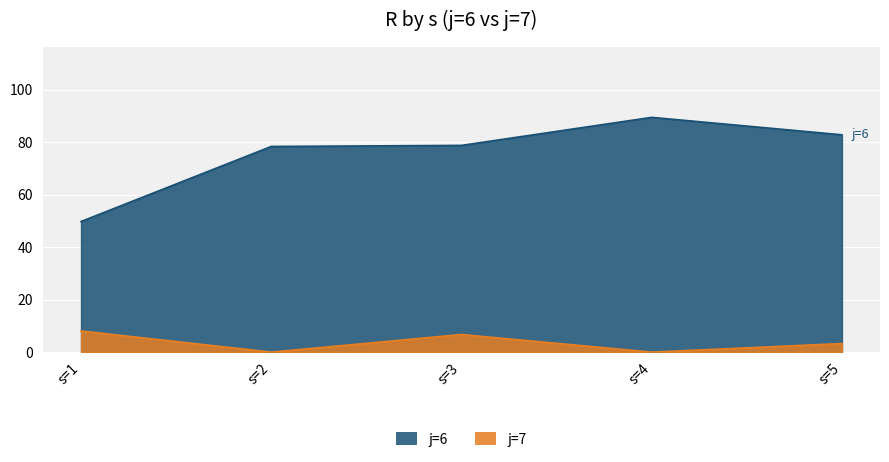

Where is the first local maximum for j=7?

s=3